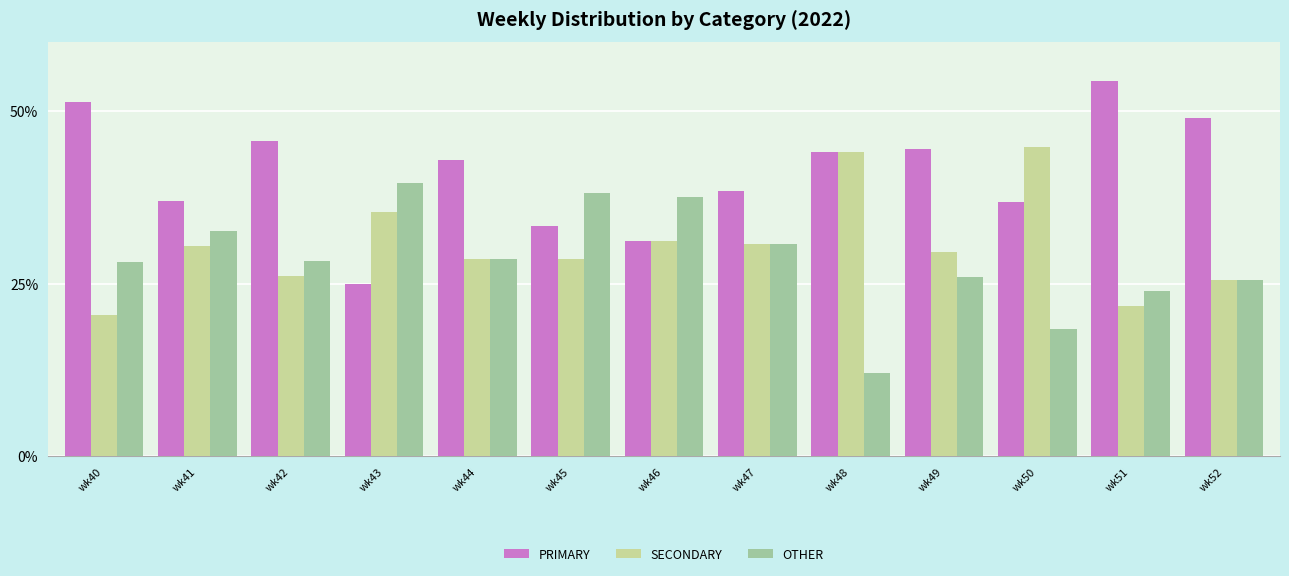

Which category has the lowest value in the PRIMARY series?

wk43